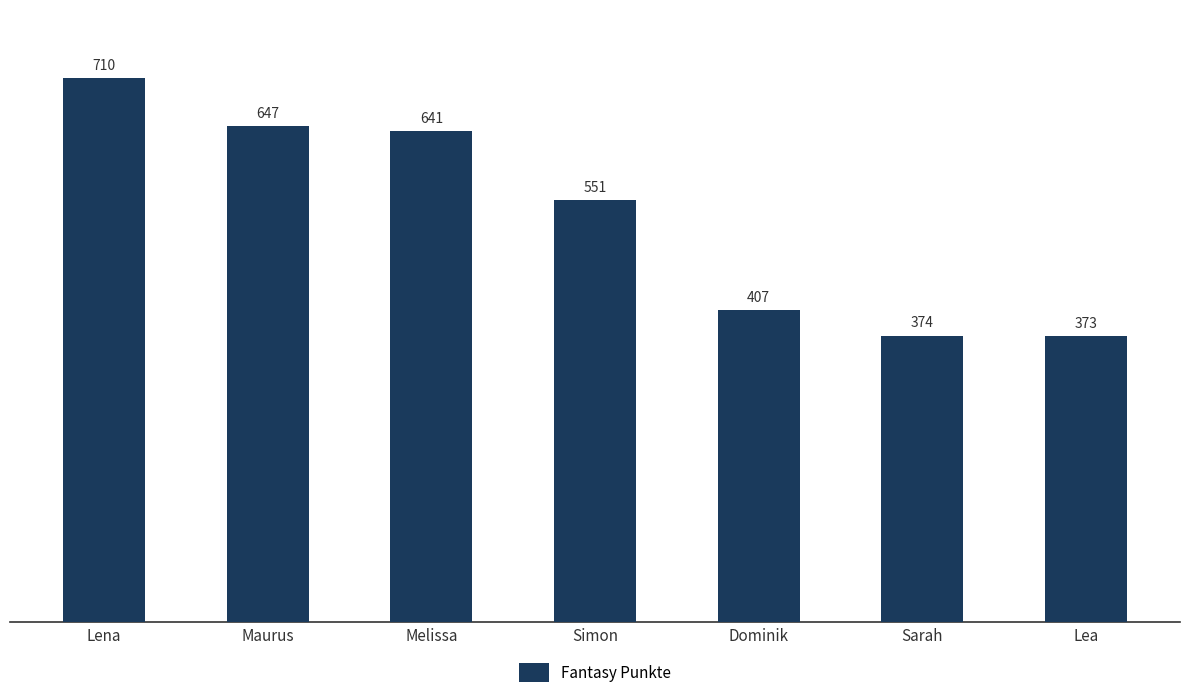

Is it true that the value at Sarah is 151?

False